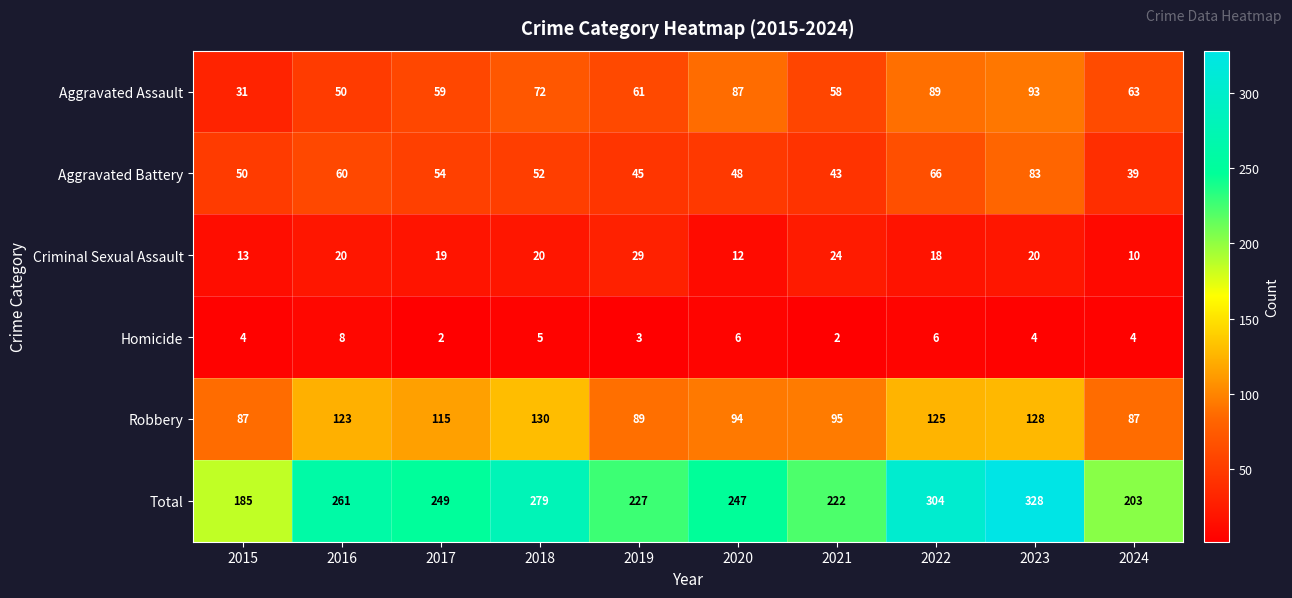

Which series has the largest range (max minus min)?

Total